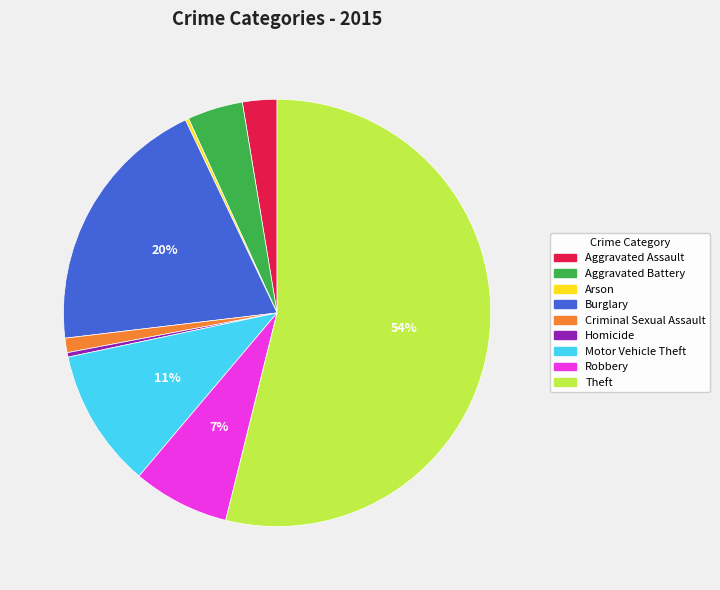

Which category has the biggest portion of the pie?

Theft